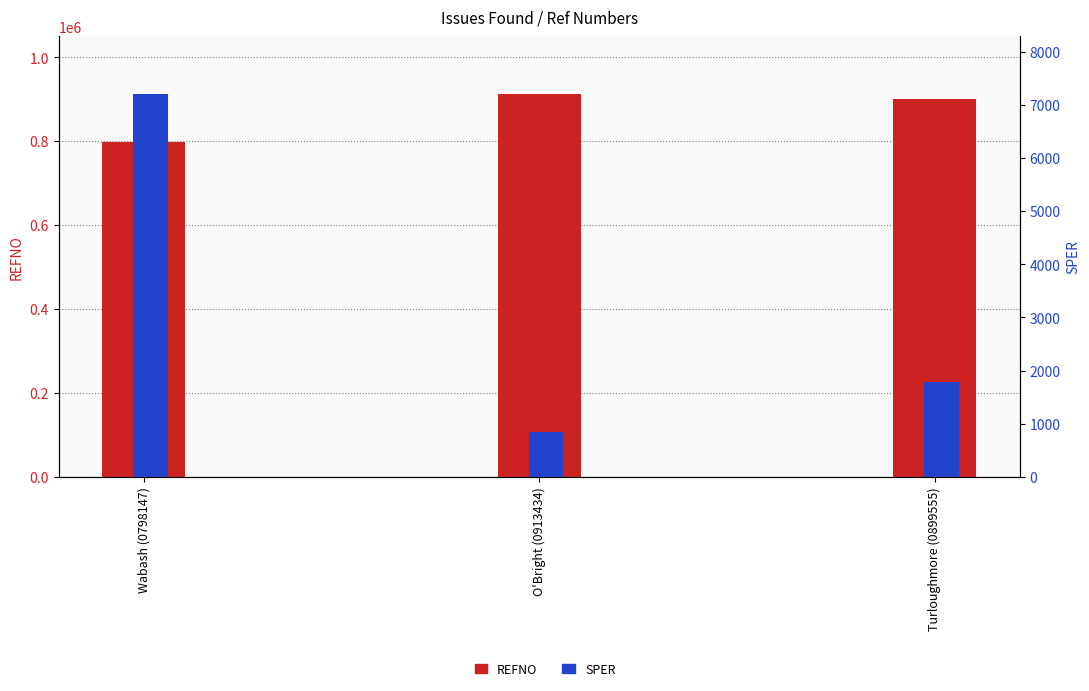

What are all the series names shown in the legend?

REFNO, SPER